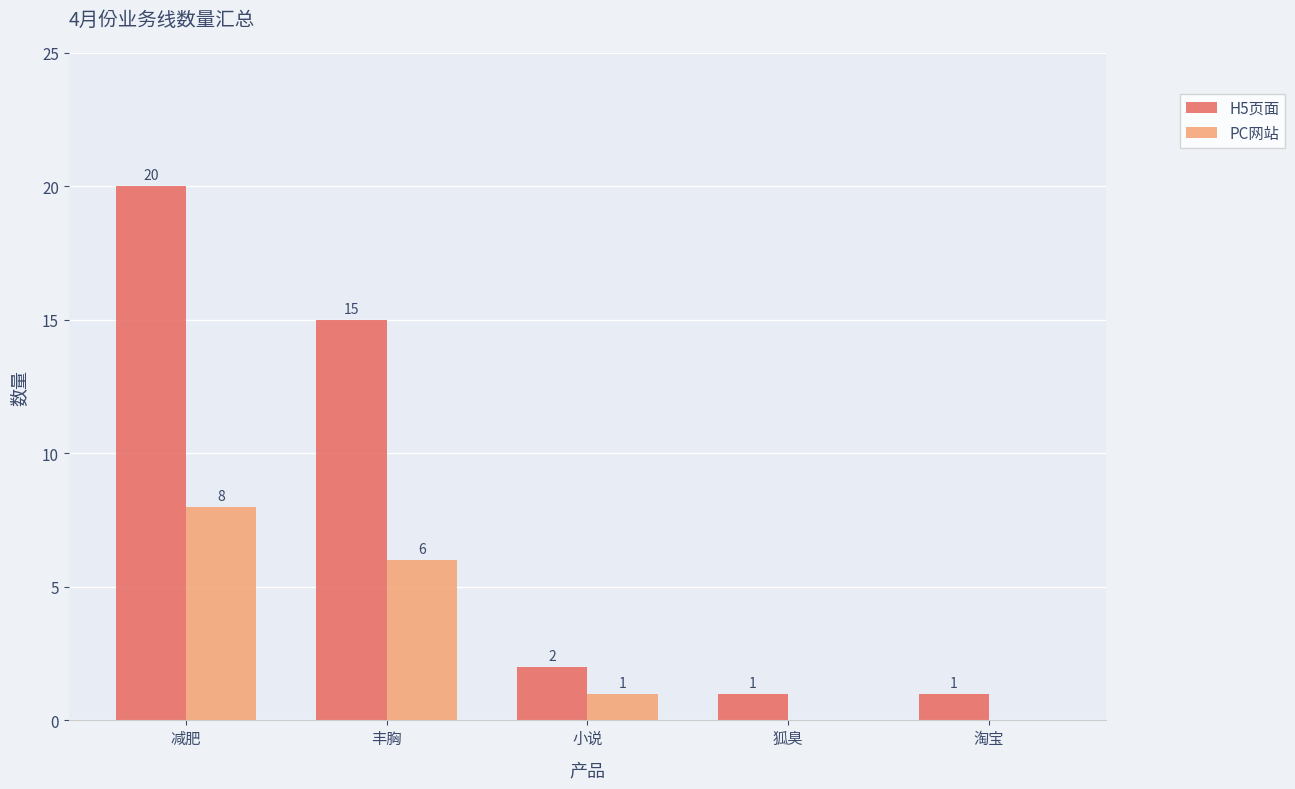

Reading left to right, transcribe all the data shown in this chart.

H5页面: 减肥=20	丰胸=15	小说=2	狐臭=1	淘宝=1
PC网站: 减肥=8	丰胸=6	小说=1	狐臭=0	淘宝=0